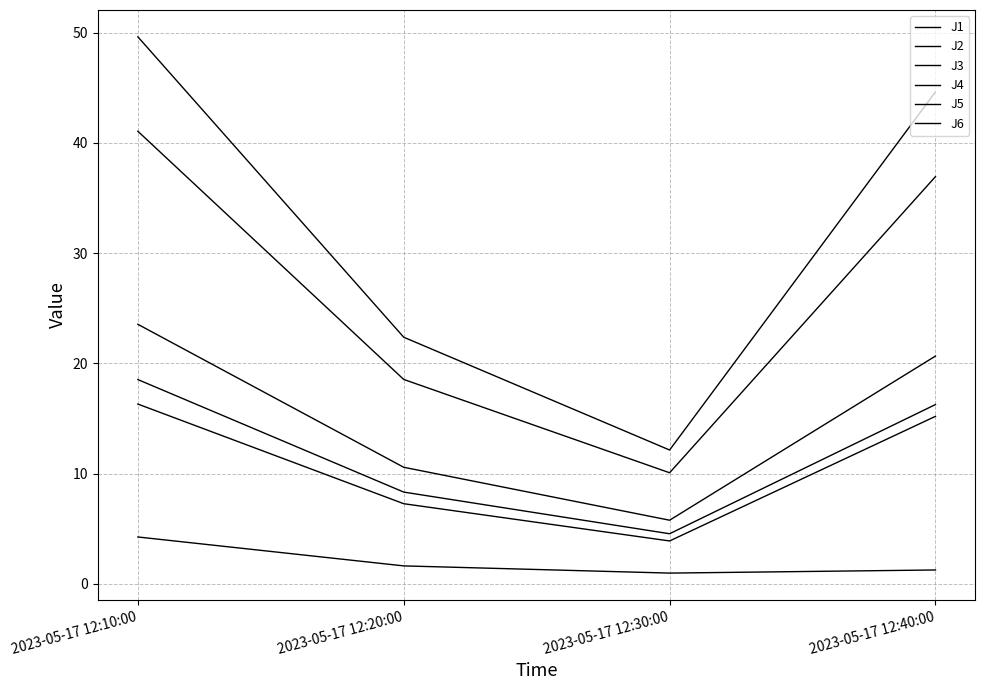

How many lines are shown in the chart?

6